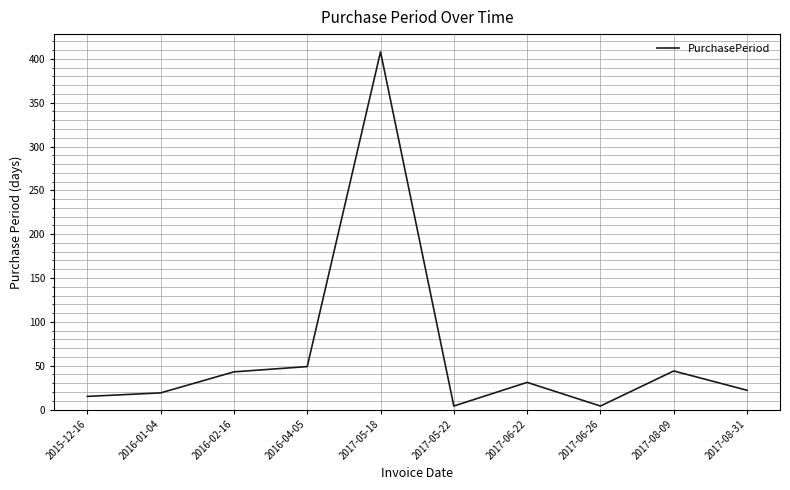

Is it true that the value at 2017-06-22 is 44?

False